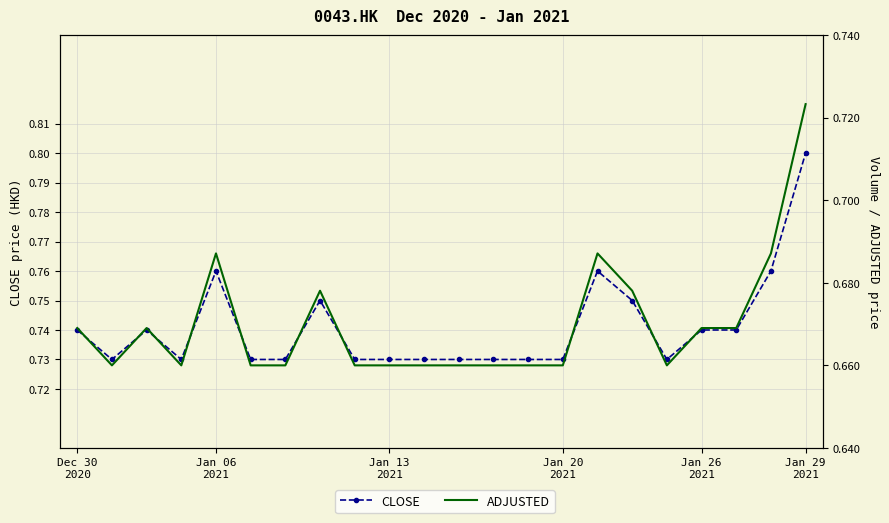

True or false: CLOSE and ADJUSTED cross at least once.

False